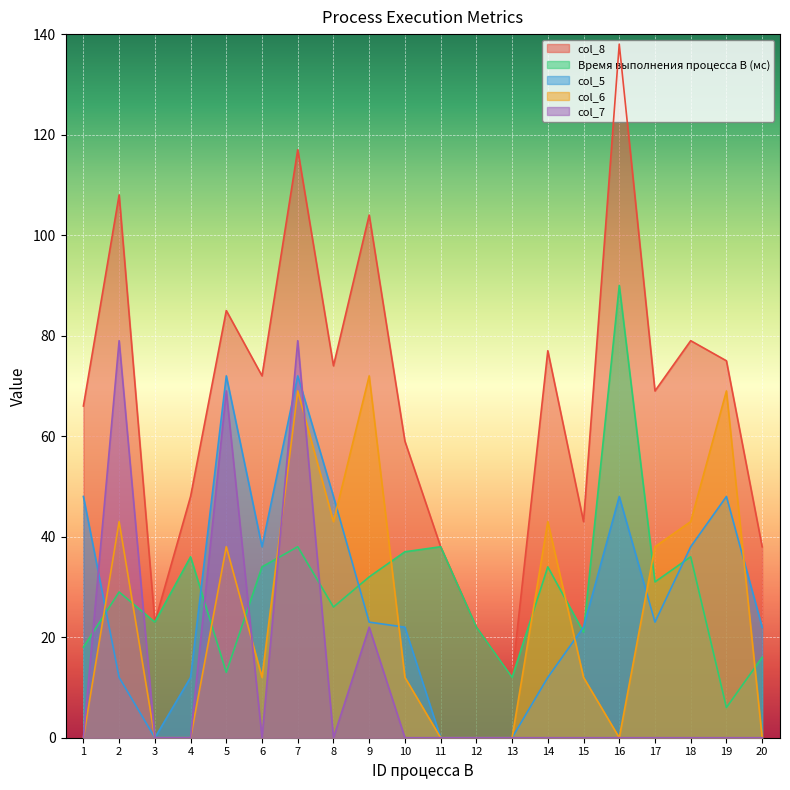

True or false: col_5 has more than 0 points higher than both neighbors.

True